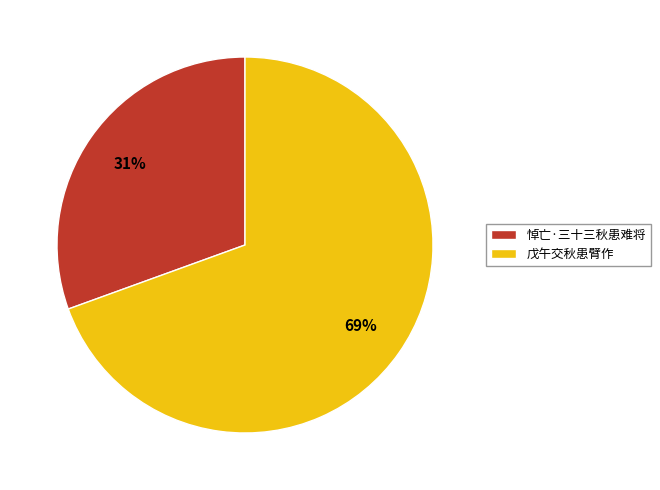

Rank the categories by value from lowest to highest.

悼亡·三十三秋患难将, 戊午交秋患臂作